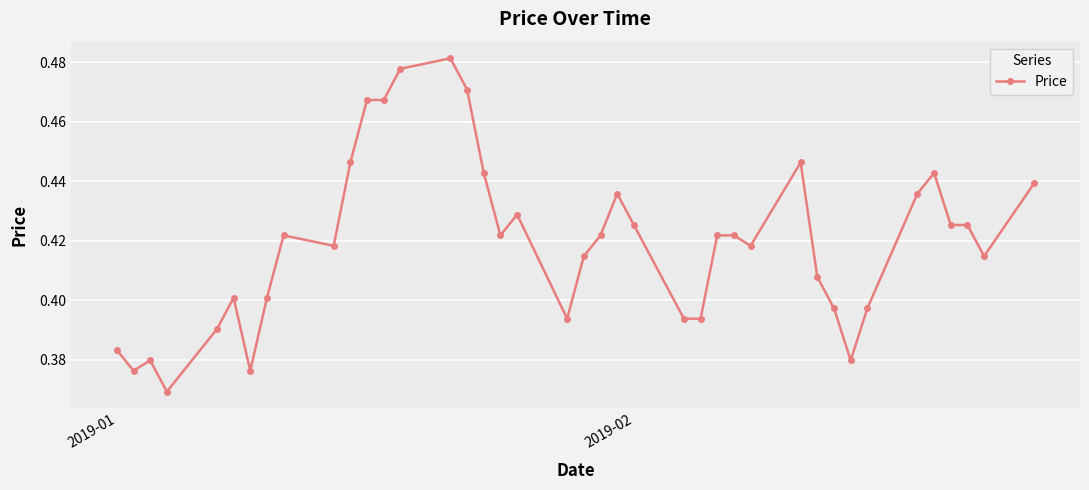

What is the sum of all values?

16.8